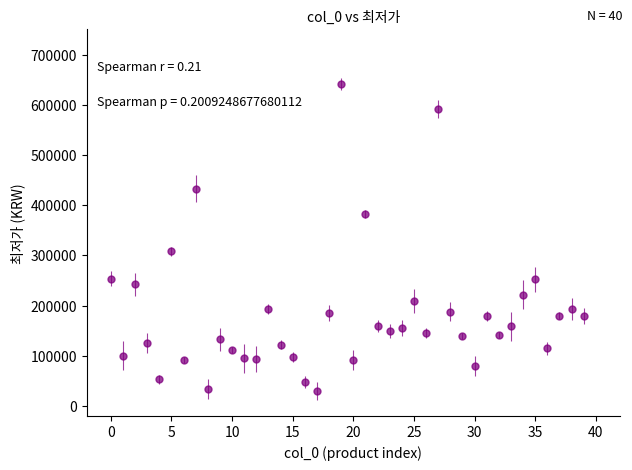

What is the value of the 39th point from the left?

192700